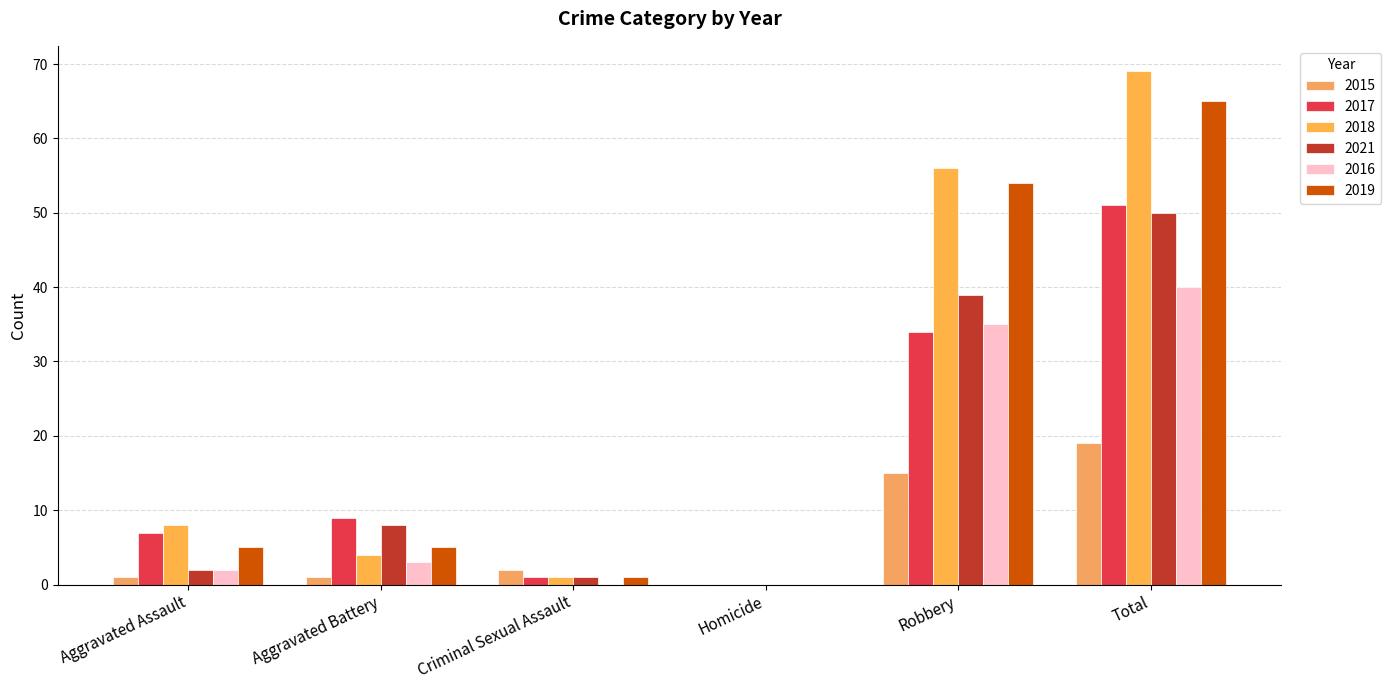

How many groups of bars are there?

6